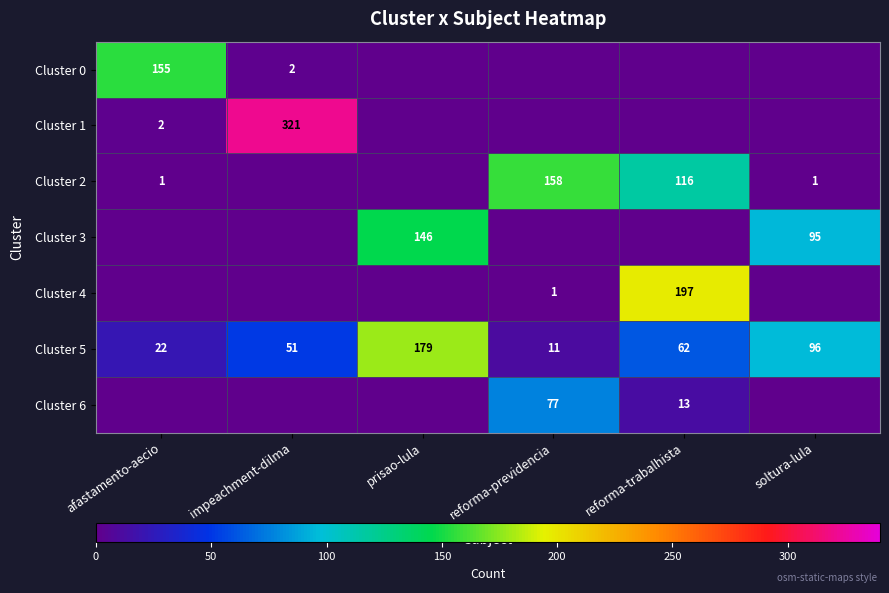

Is the value of Cluster 2 at reforma-trabalhista greater than the value of Cluster 6 at reforma-previdencia?

Yes